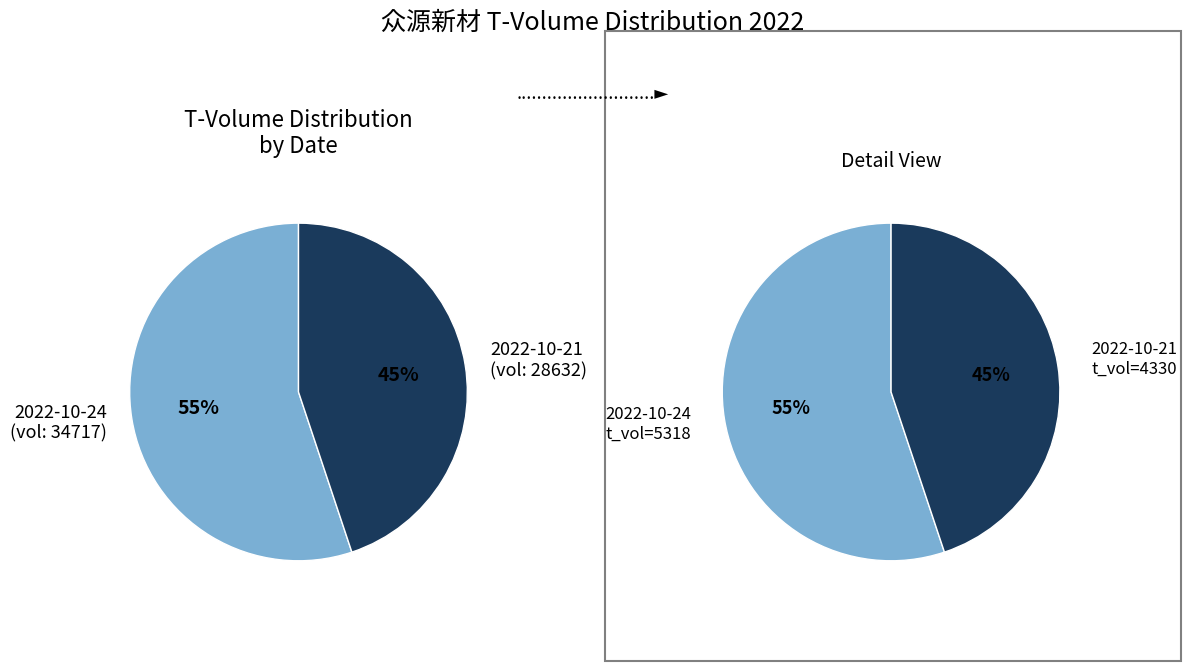

To the nearest percent, what is the difference between the 28632 and 34717 slice percentages?

10%